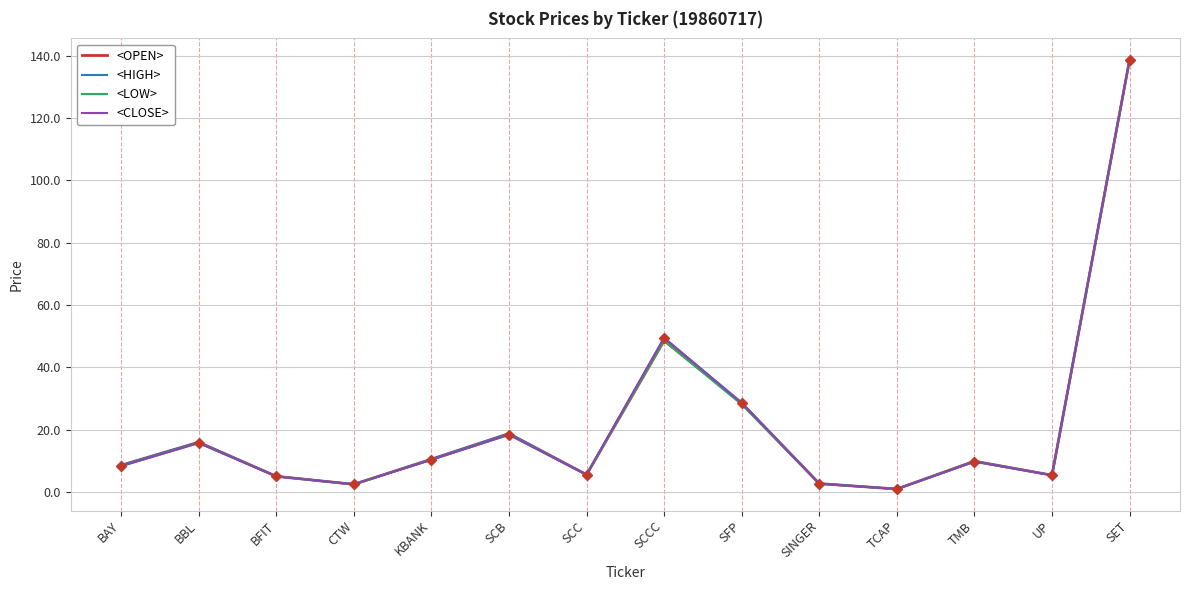

Is the value of <HIGH> at KBANK greater than the value of <CLOSE> at UP?

Yes